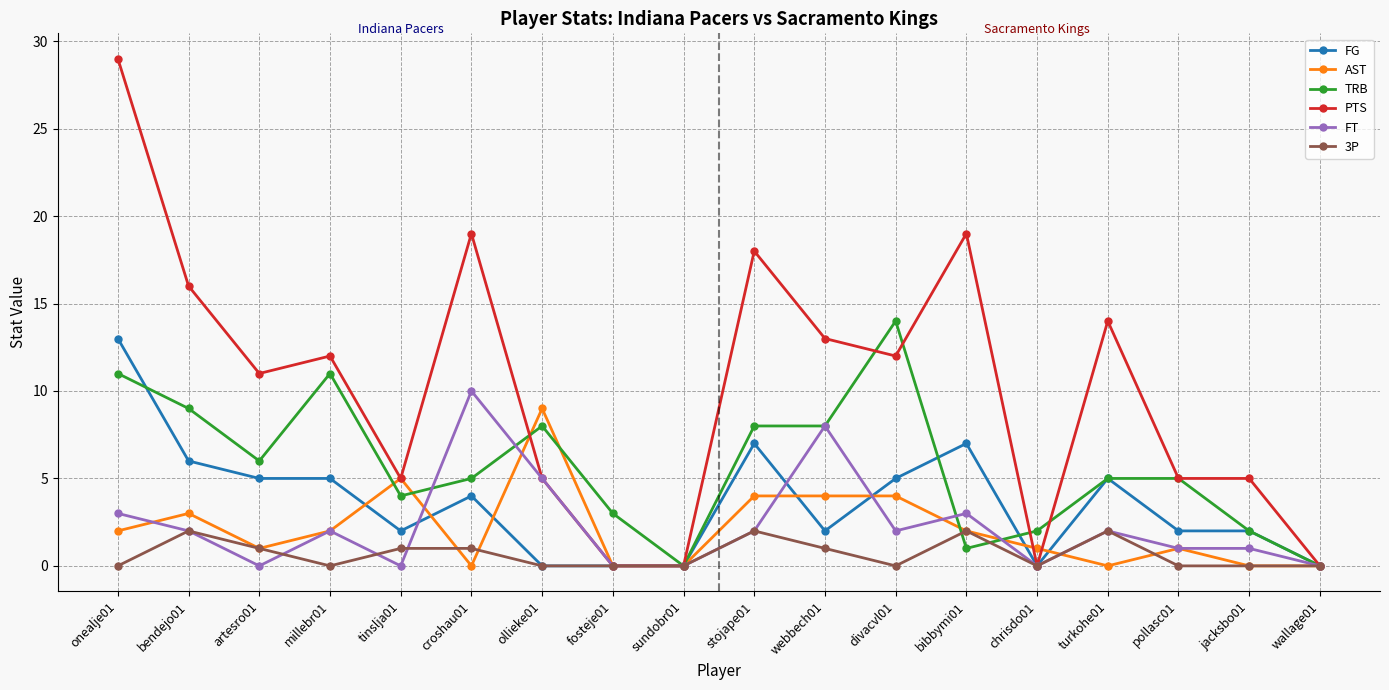

Reading right to left, list all the values displayed in this chart.

FG: wallage01=0	jacksbo01=2	pollasc01=2	turkohe01=5	chrisdo01=0	bibbymi01=7	divacvl01=5	webbech01=2	stojape01=7	sundobr01=0	fosteje01=0	ollieke01=0	croshau01=4	tinslja01=2	millebr01=5	artesro01=5	bendejo01=6	onealje01=13
AST: wallage01=0	jacksbo01=0	pollasc01=1	turkohe01=0	chrisdo01=1	bibbymi01=2	divacvl01=4	webbech01=4	stojape01=4	sundobr01=0	fosteje01=0	ollieke01=9	croshau01=0	tinslja01=5	millebr01=2	artesro01=1	bendejo01=3	onealje01=2
TRB: wallage01=0	jacksbo01=2	pollasc01=5	turkohe01=5	chrisdo01=2	bibbymi01=1	divacvl01=14	webbech01=8	stojape01=8	sundobr01=0	fosteje01=3	ollieke01=8	croshau01=5	tinslja01=4	millebr01=11	artesro01=6	bendejo01=9	onealje01=11
PTS: wallage01=0	jacksbo01=5	pollasc01=5	turkohe01=14	chrisdo01=0	bibbymi01=19	divacvl01=12	webbech01=13	stojape01=18	sundobr01=0	fosteje01=0	ollieke01=5	croshau01=19	tinslja01=5	millebr01=12	artesro01=11	bendejo01=16	onealje01=29
FT: wallage01=0	jacksbo01=1	pollasc01=1	turkohe01=2	chrisdo01=0	bibbymi01=3	divacvl01=2	webbech01=8	stojape01=2	sundobr01=0	fosteje01=0	ollieke01=5	croshau01=10	tinslja01=0	millebr01=2	artesro01=0	bendejo01=2	onealje01=3
3P: wallage01=0	jacksbo01=0	pollasc01=0	turkohe01=2	chrisdo01=0	bibbymi01=2	divacvl01=0	webbech01=1	stojape01=2	sundobr01=0	fosteje01=0	ollieke01=0	croshau01=1	tinslja01=1	millebr01=0	artesro01=1	bendejo01=2	onealje01=0